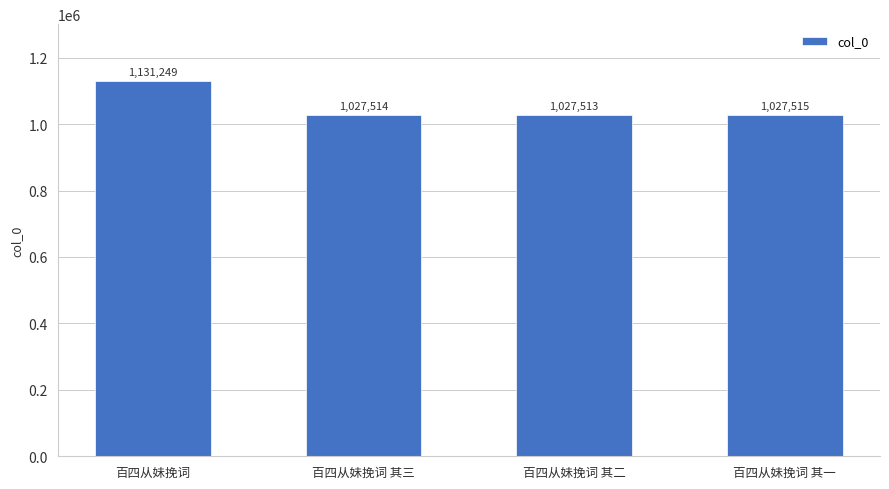

What is the difference between the values at 百四从妹挽词 其三 and 百四从妹挽词 其二?

1